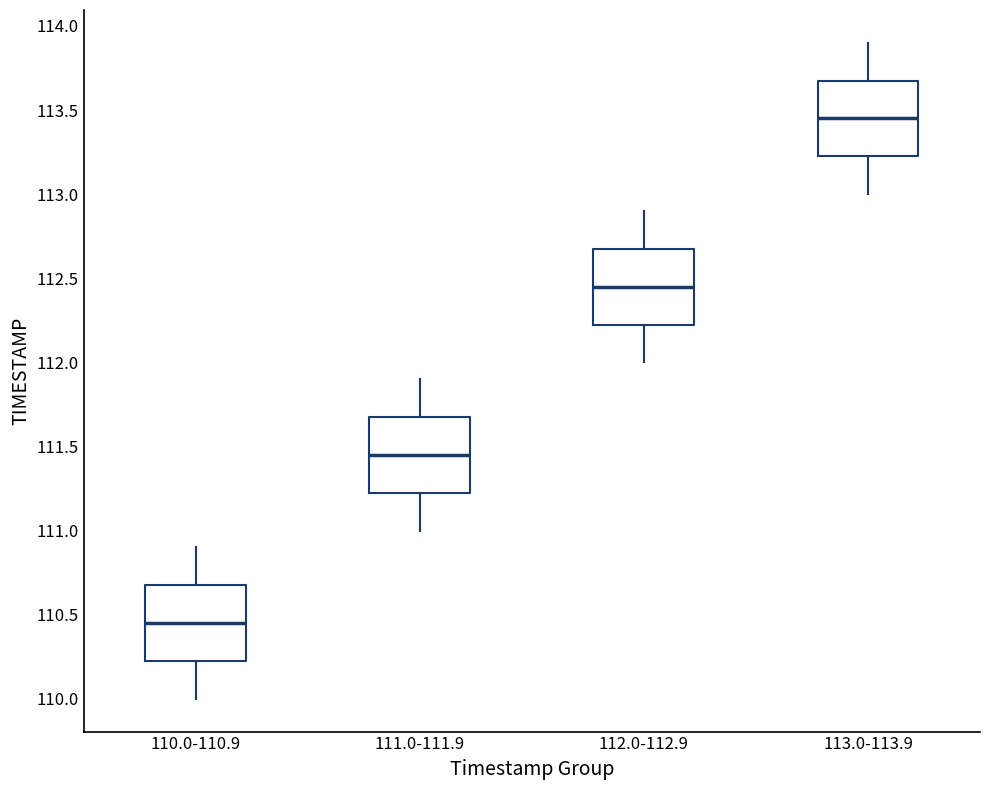

Where does the upper whisker of the box for 111.0-111.9 end on the y-axis? The values are not printed on the chart, so give them approximately, as read against the axis.

111.90